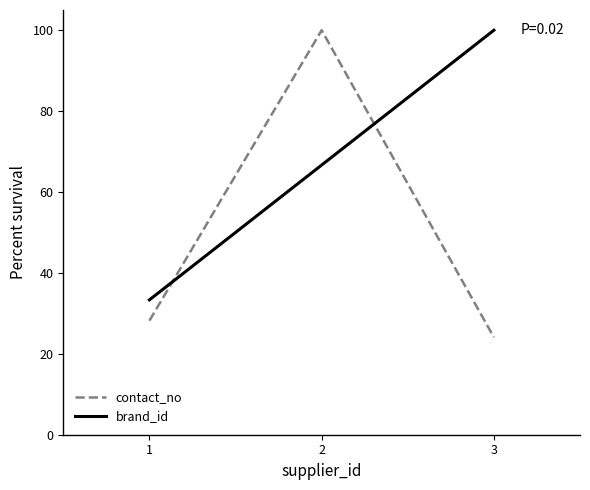

Does the chart display data point markers on the line(s)?

No